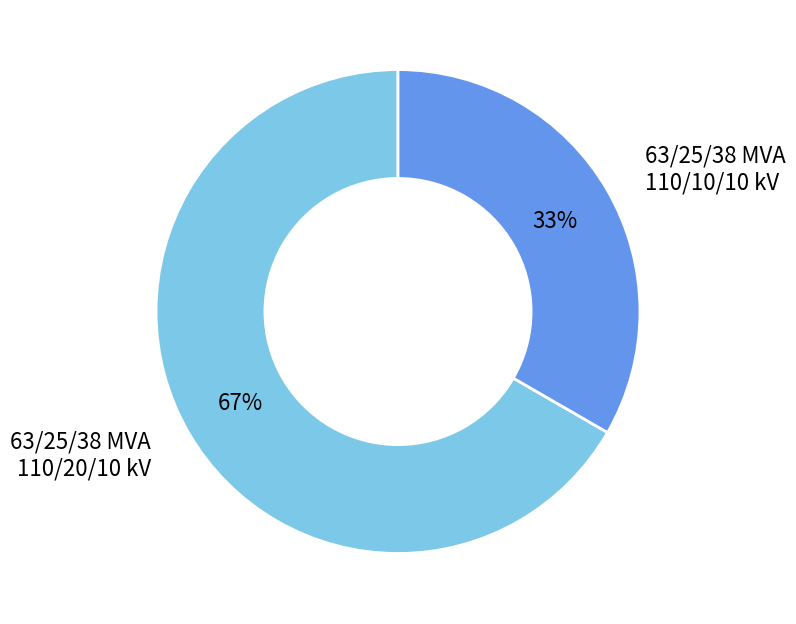

Is it true that 63/25/38 MVA 110/10/10 kV is 33% of the pie?

True